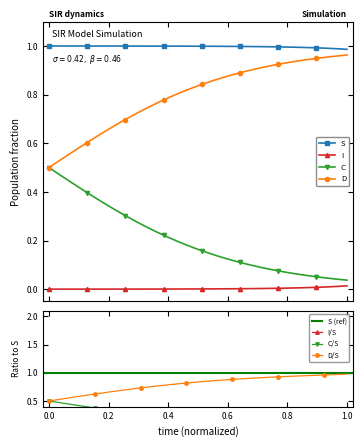

True or false: S and C intersect in this chart.

False